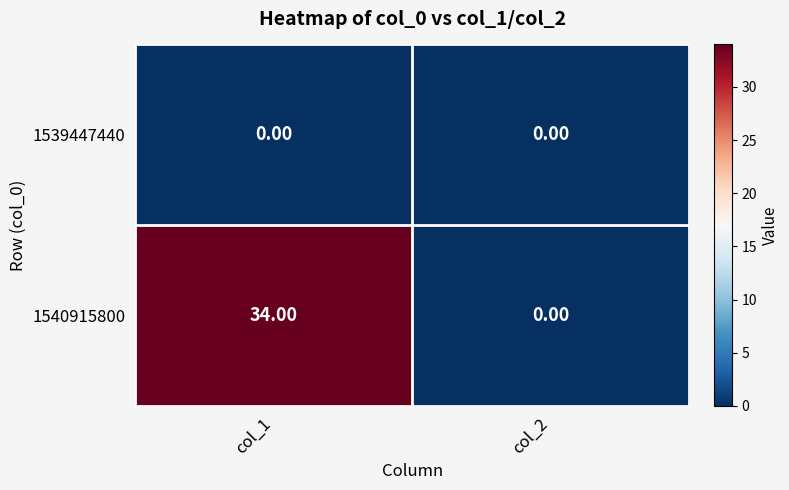

At col_1, list the series in order from largest to smallest.

1540915800, 1539447440